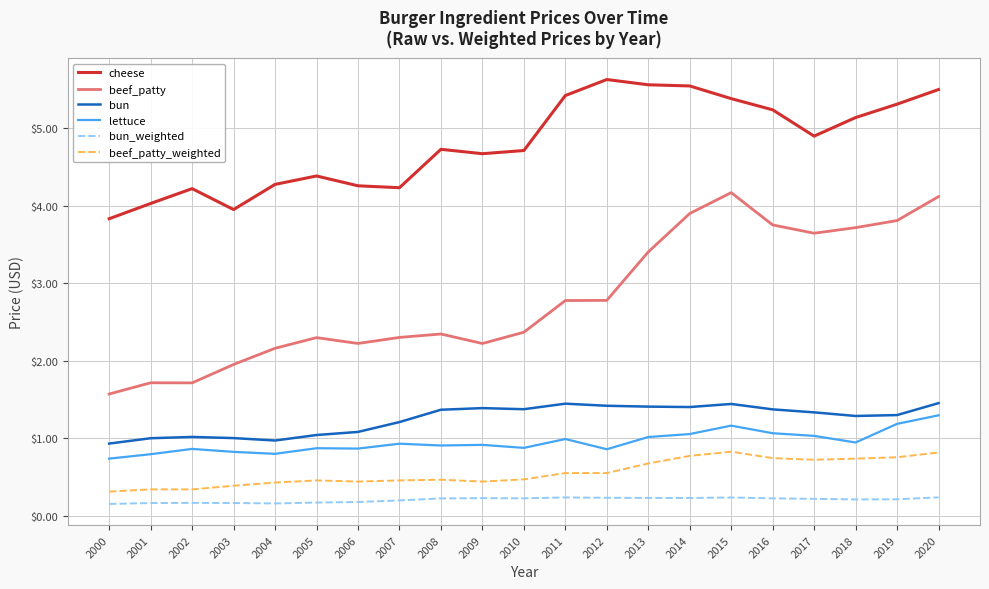

What is the maximum value for cheese?

5.6